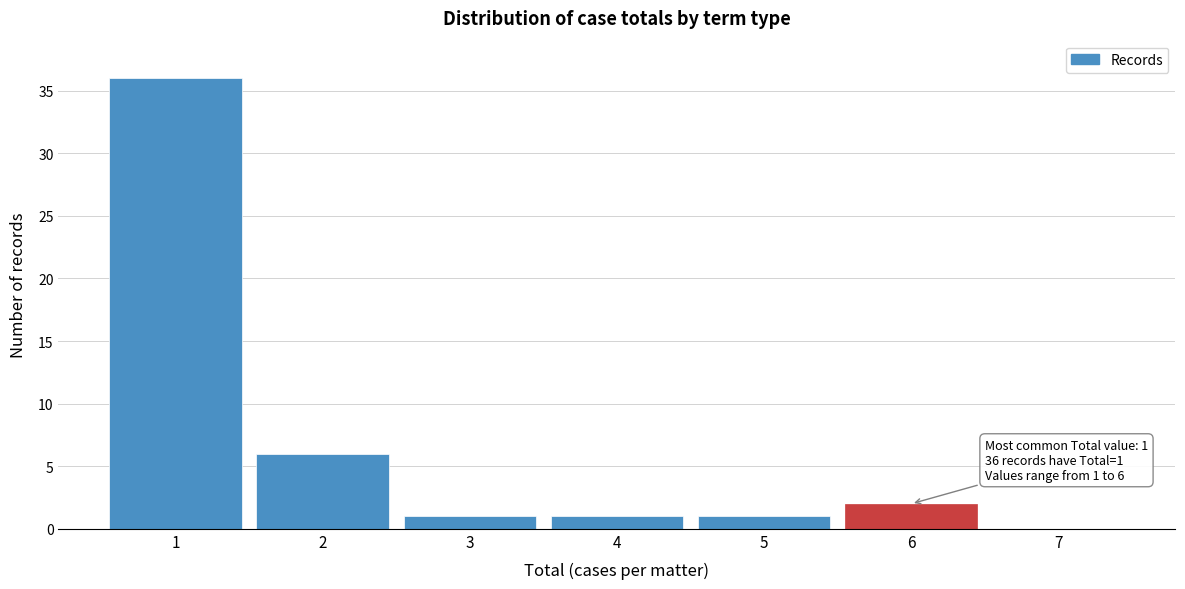

Which range on the x-axis has the tallest bar?

0.5 to 1.5